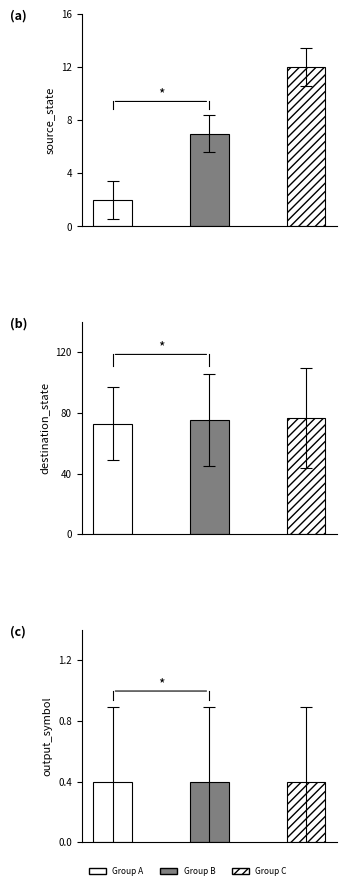

Rank the series at 3 from lowest to highest value.

output_symbol, source_state, destination_state